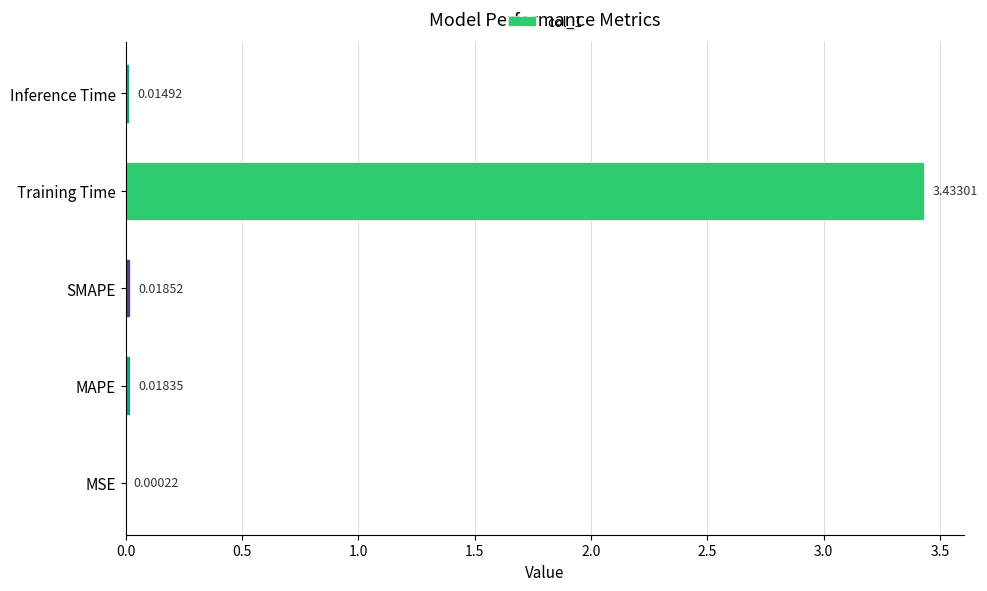

Which has a higher value, Training Time or Inference Time?

Training Time